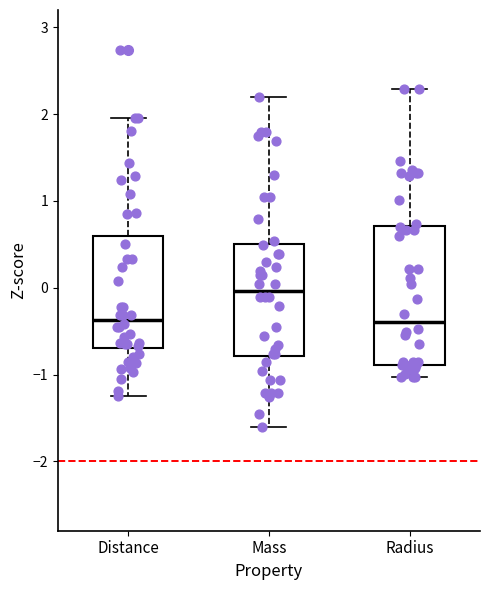

Reading left to right, transcribe this box plot: for each box, give where its median line is, the range the box spans, and where its two whiskers end, as read against the y-axis. The values are not printed on the chart, so give them approximately, as read against the axis.

Distance: median -0.4, box -0.7 to 0.6, whiskers -1.3 to 2.0
Mass: median 0.0, box -0.8 to 0.5, whiskers -1.6 to 2.2
Radius: median -0.4, box -0.9 to 0.7, whiskers -1.0 to 2.3